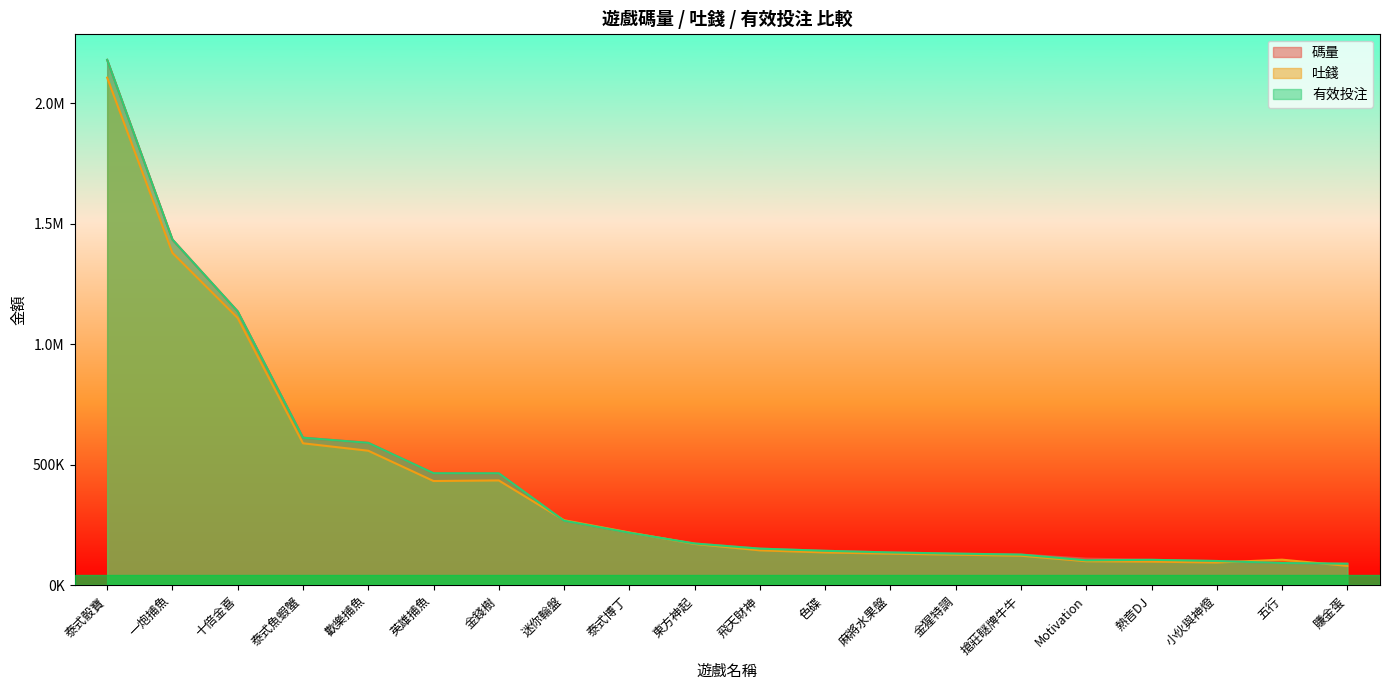

What is the maximum value shown in the chart?

2180855.6